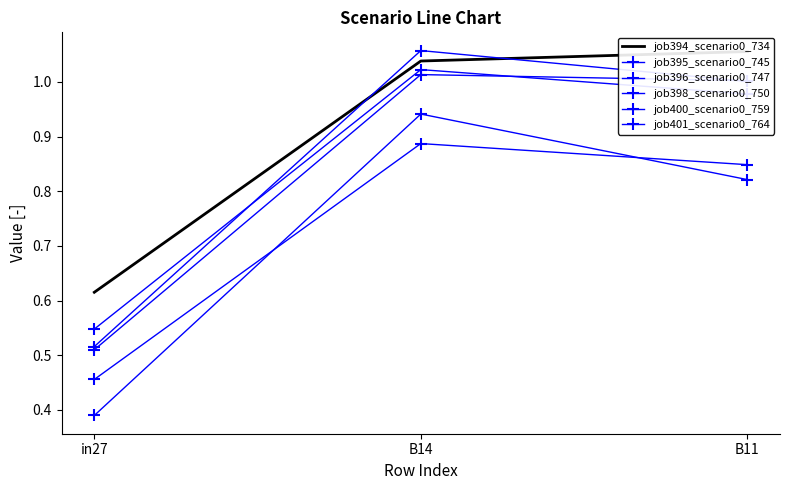

At which category is the sum across all series the highest?

B14